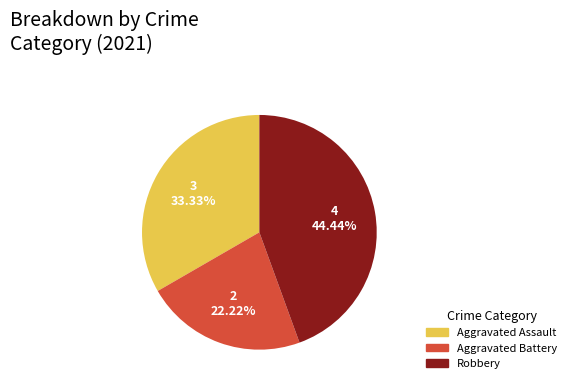

Is there a majority slice in this chart?

No